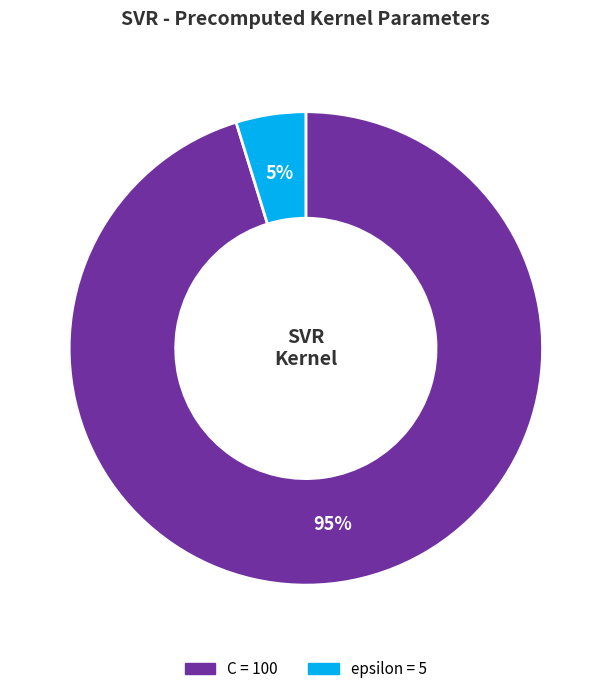

Between epsilon and C, which is larger?

C